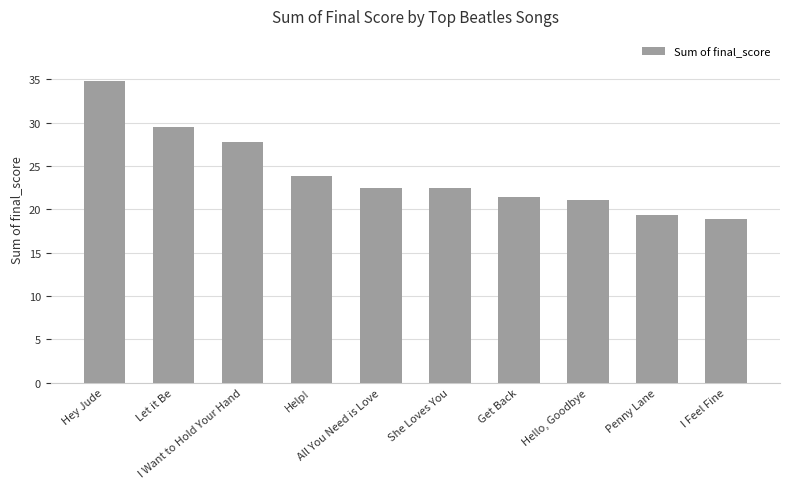

Where does the data first go above 22?

Hey Jude